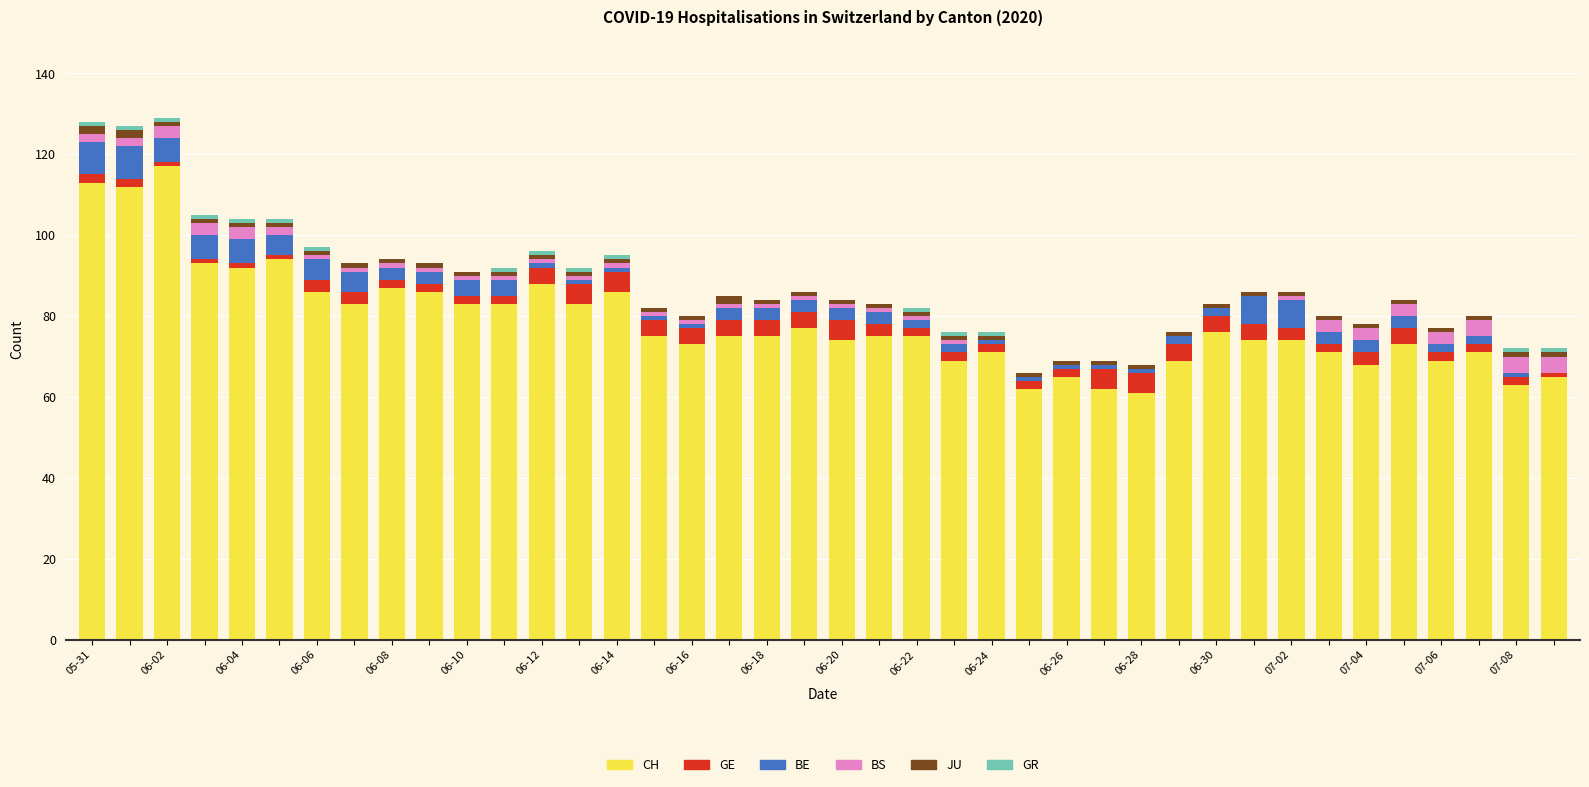

What is the maximum value for CH?

117